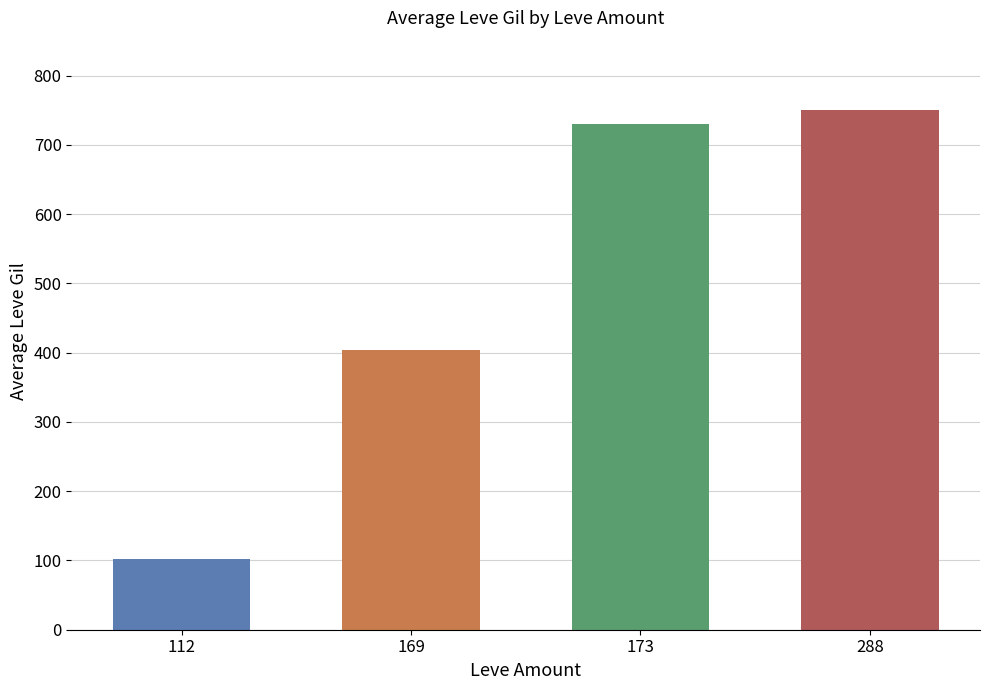

What is the minimum value shown in the chart?

101.6